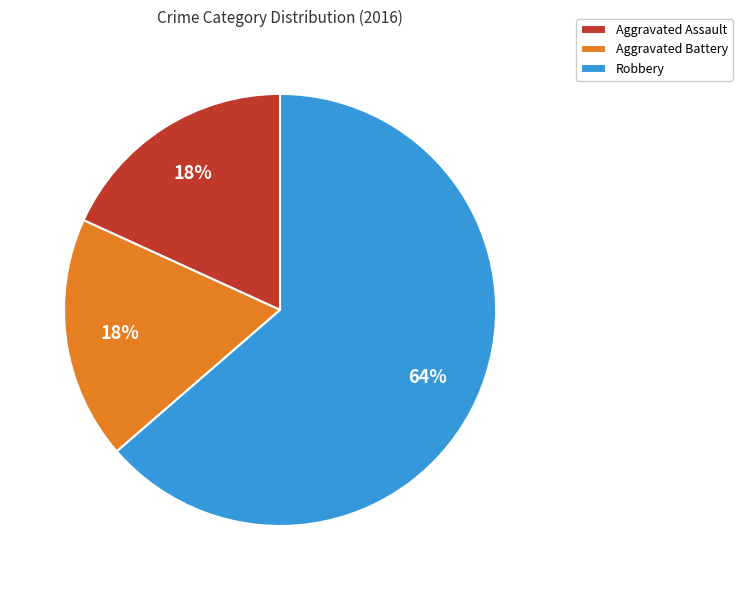

To the nearest percent, what is the combined percentage of Aggravated Assault and Robbery?

82%